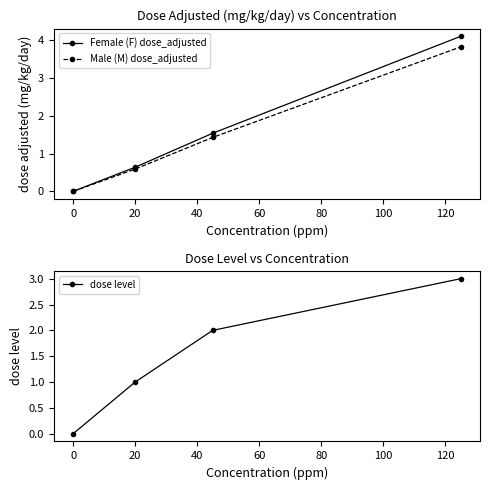

What is the highest value of the Male (M) dose_adjusted series?

3.8